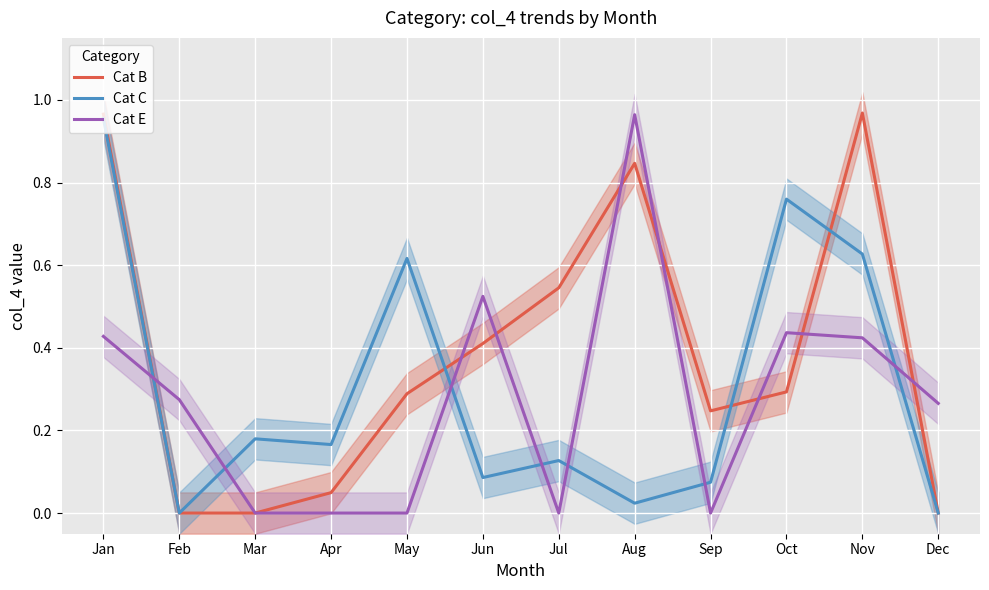

Which series has the largest total across all categories?

Cat B